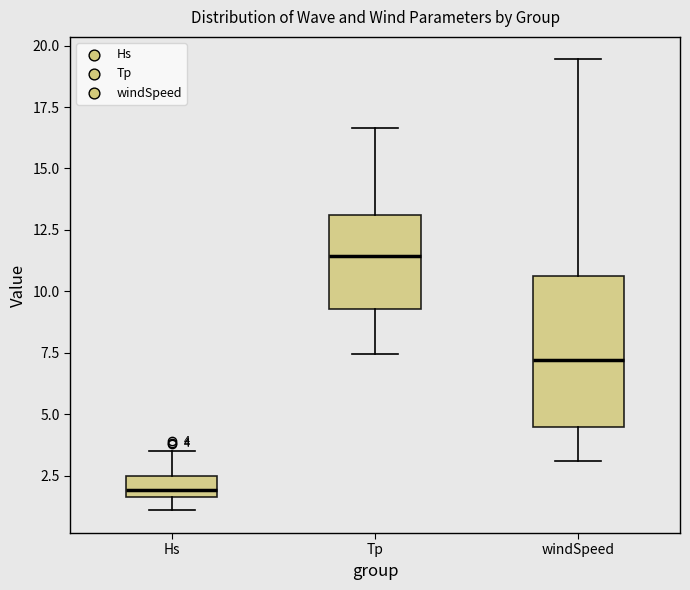

Which box has the highest median line?

Tp